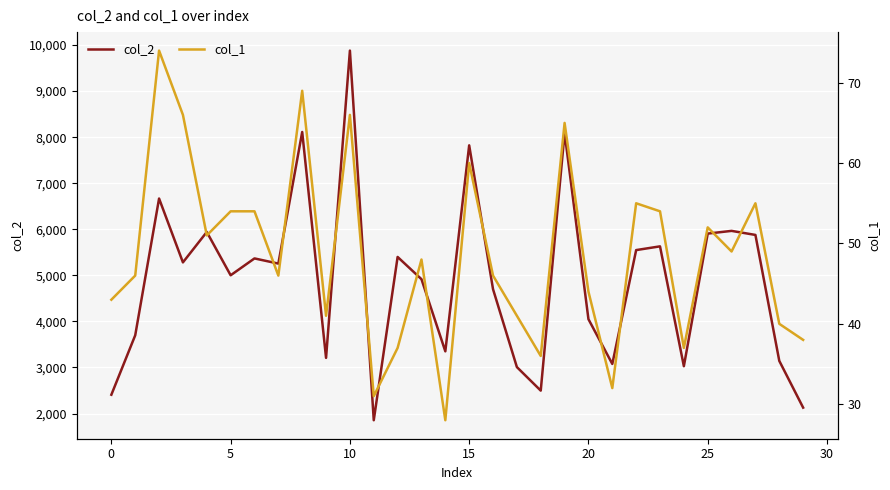

The col_2 series shows 2408 at 0. True or false?

True